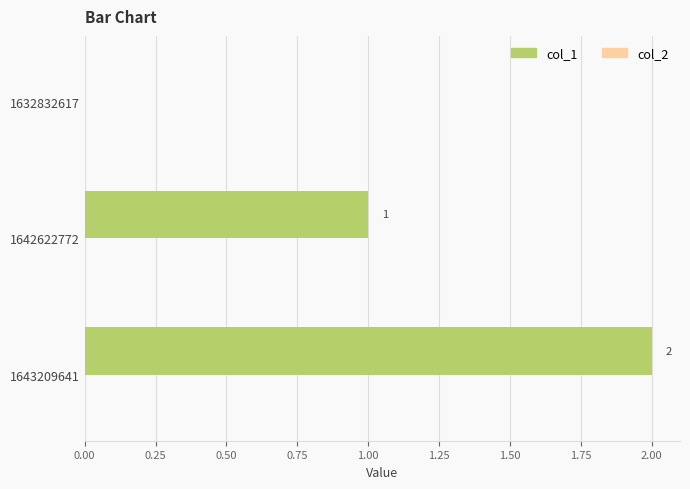

The chart shows a value of 2 at 1643209641. True or false?

True